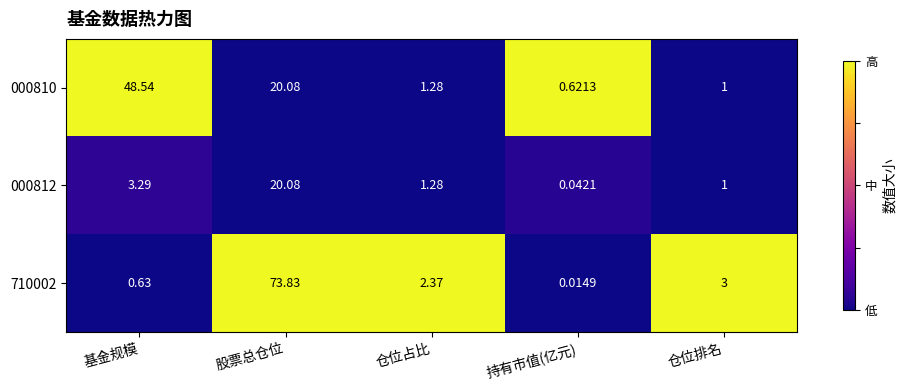

List the series in order of their peak value, lowest first.

000812, 000810, 710002